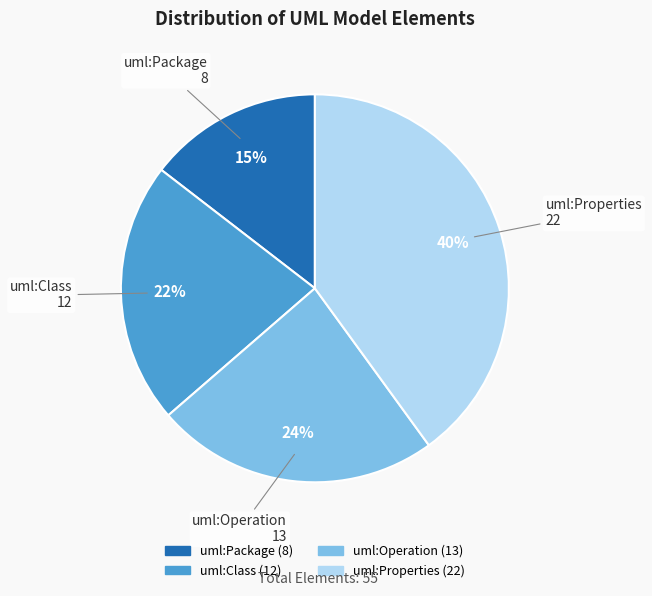

Is uml:Operation the majority of the pie?

No